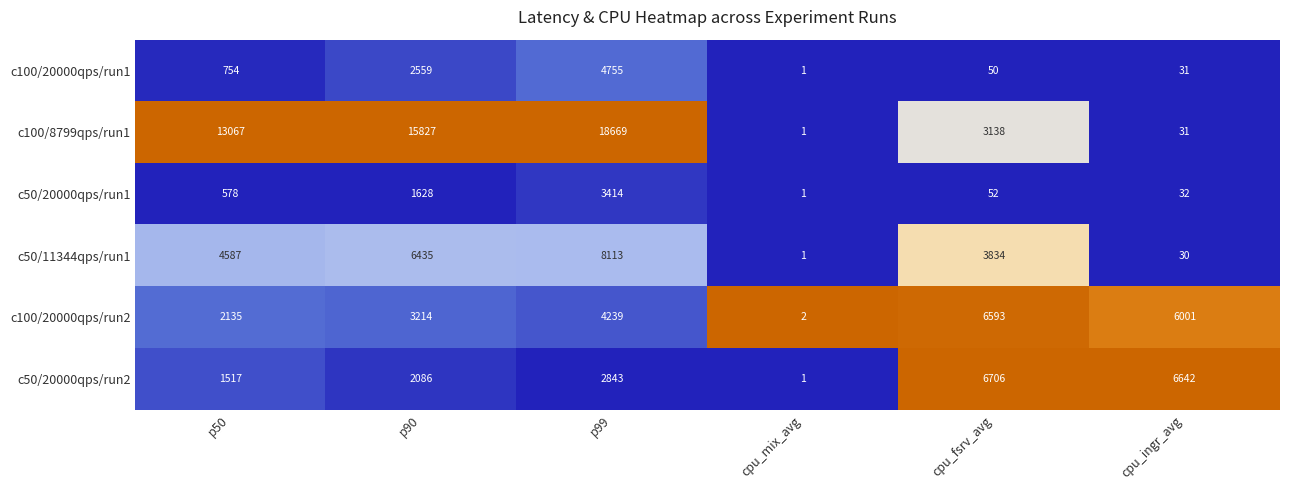

The value of c50/11344qps/run1 at cpu_mix_avg is 1. True or false?

True